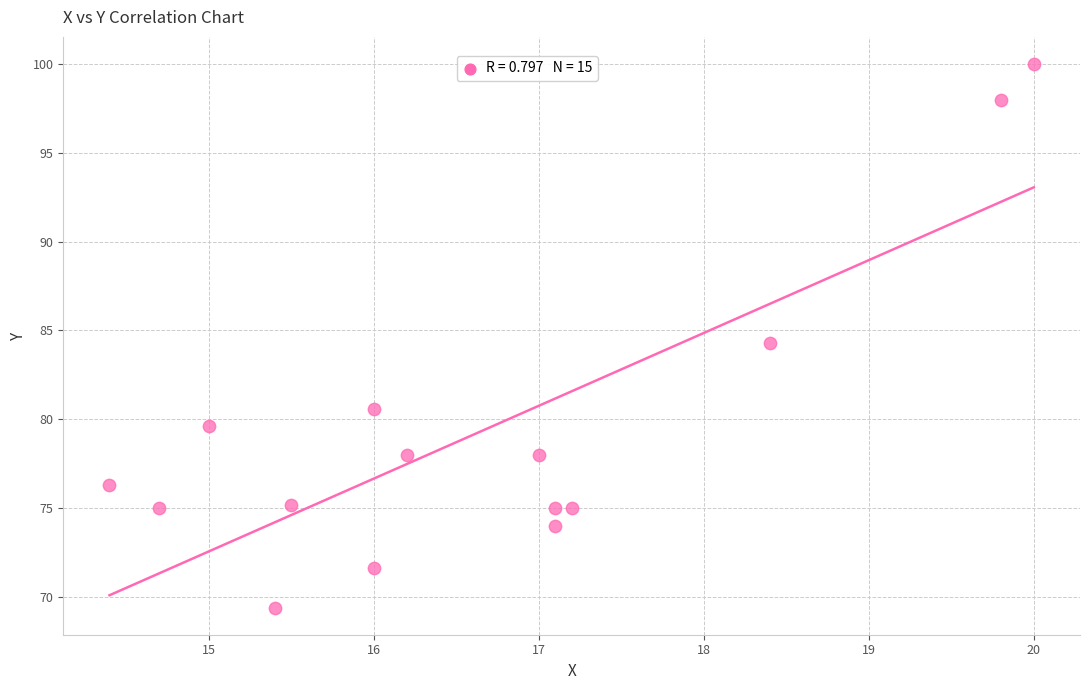

What is the range of Y values (max minus min)?

30.6